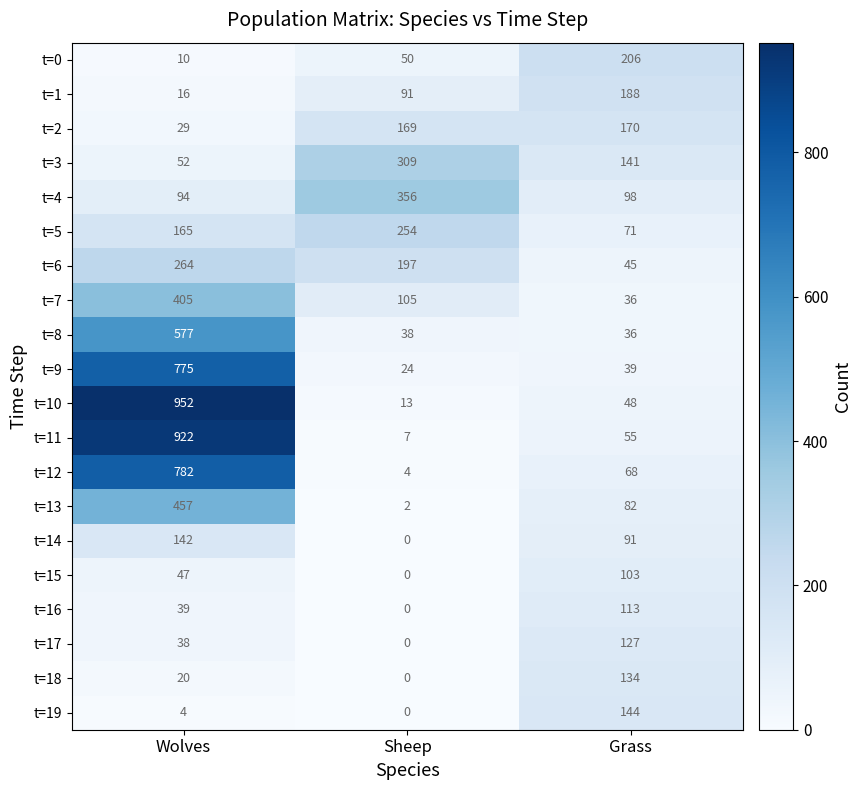

What is the total value across all series at Grass?

1995